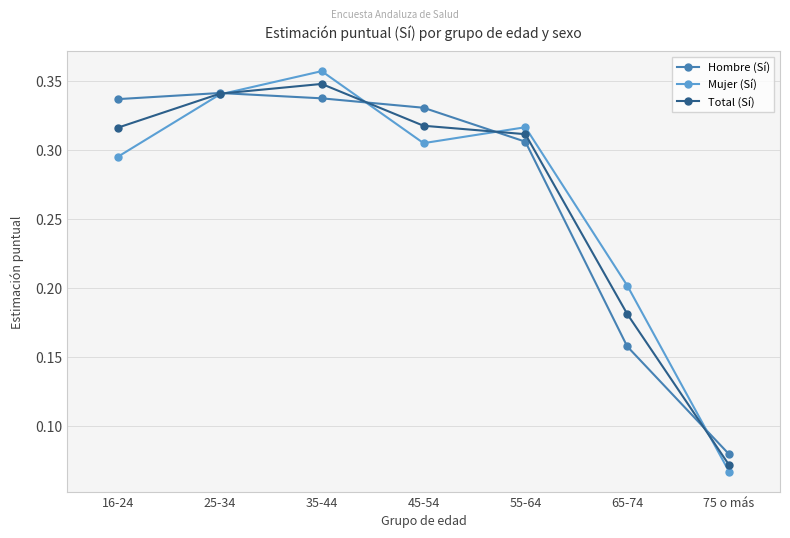

Which category has the highest value in the Total (Sí) series?

35-44